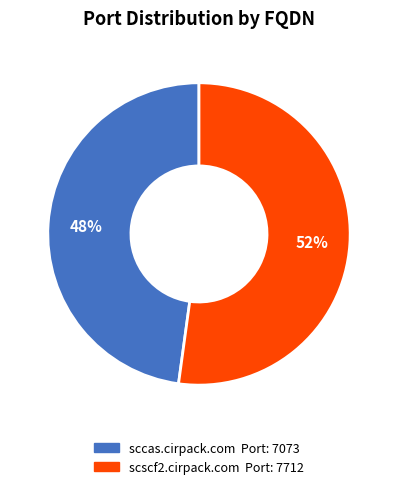

To the nearest percent, what percentage of the pie is scscf2.cirpack.com?

52%